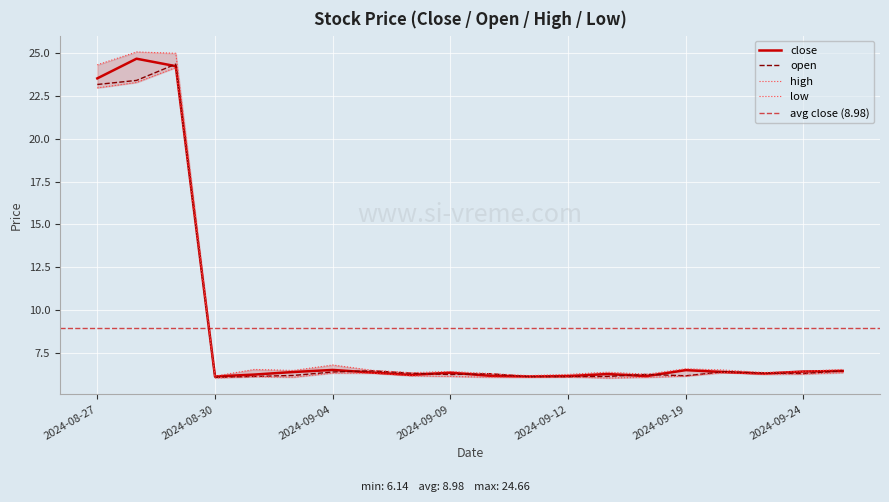

True or false: close and high intersect in this chart.

False